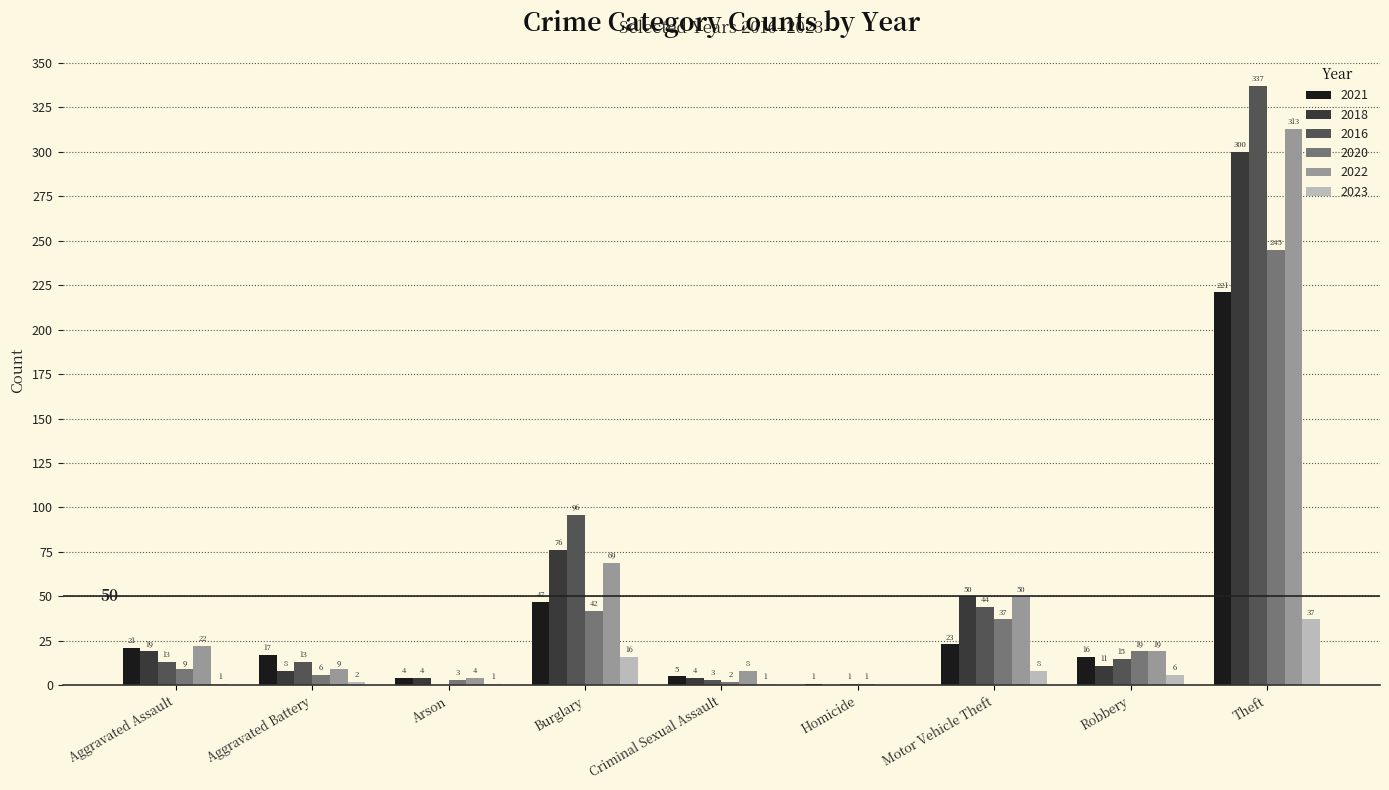

Is the value of 2016 at Theft greater than the value of 2020 at Homicide?

Yes